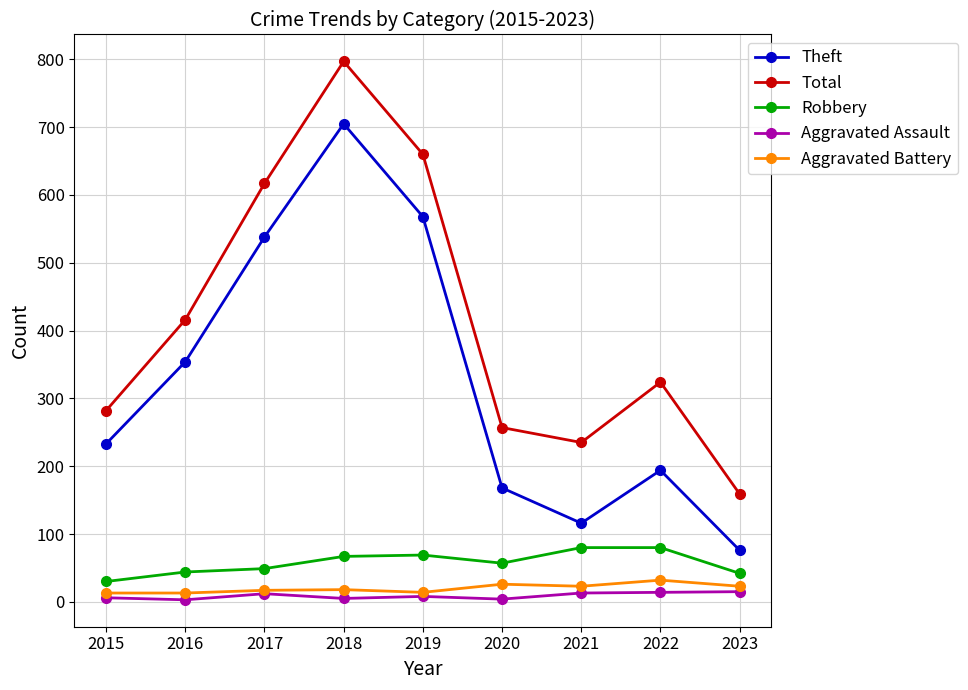

Rank the categories by Theft value from highest to lowest.

2018, 2019, 2017, 2016, 2015, 2022, 2020, 2021, 2023